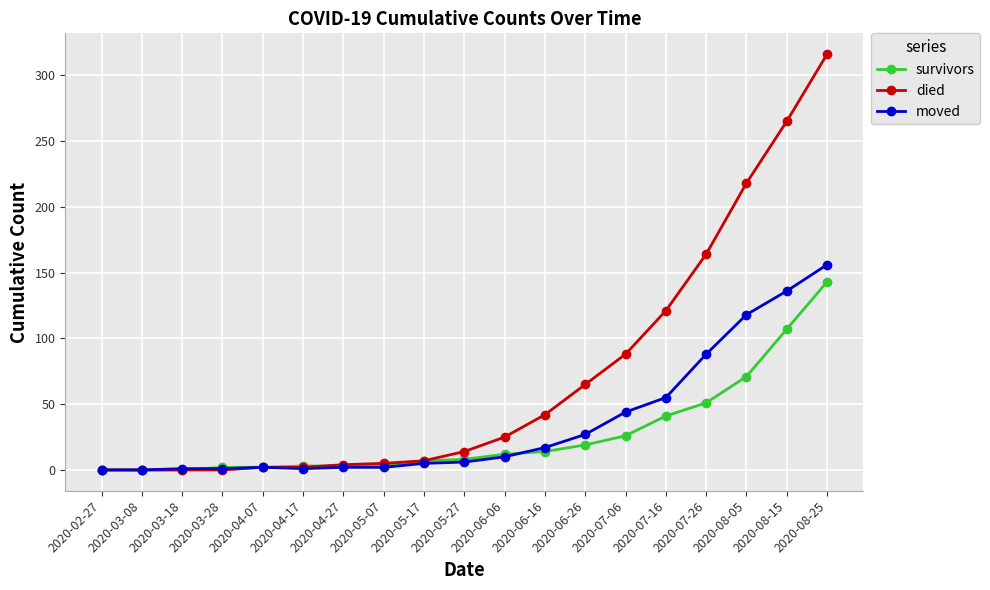

Where is moved nearest to the value 78?

2020-07-26